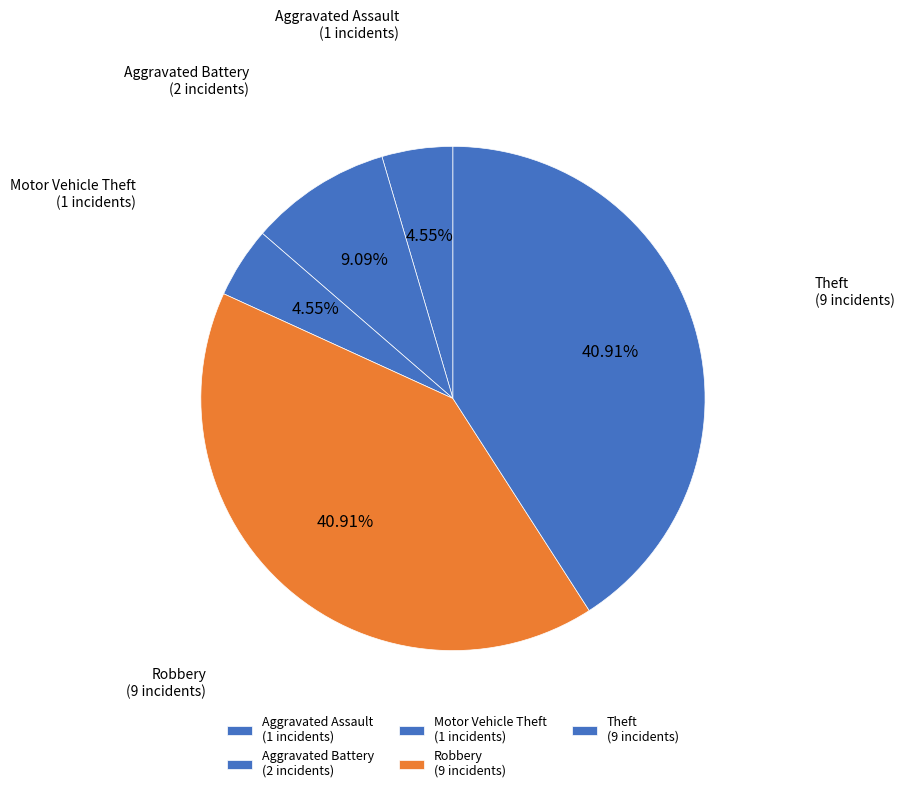

To the nearest percent, what portion does Motor Vehicle Theft represent?

5%